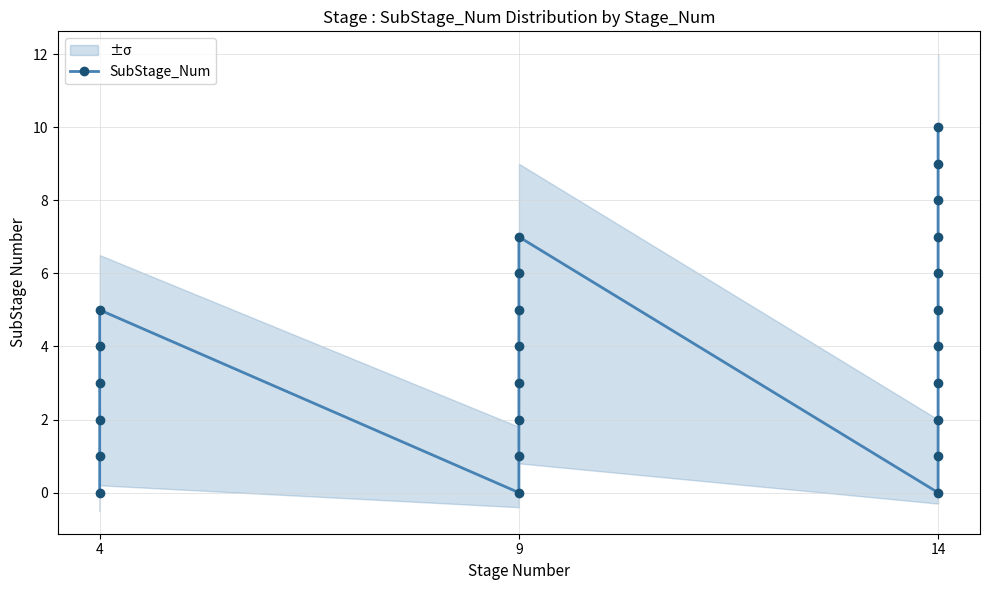

How many lines are shown in the chart?

1